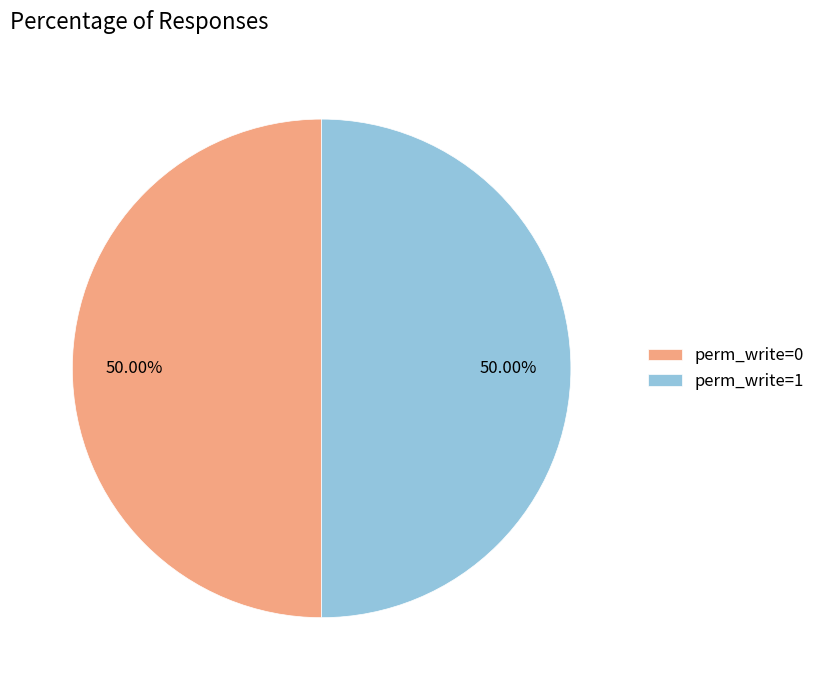

Combined, do perm_write=0 and perm_write=1 account for over 50%?

Yes